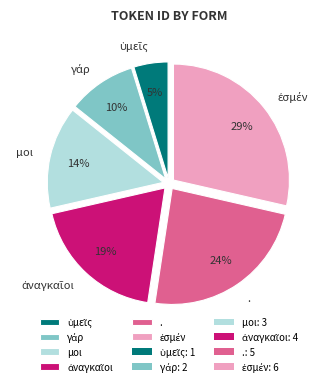

Does any single category account for the majority?

No